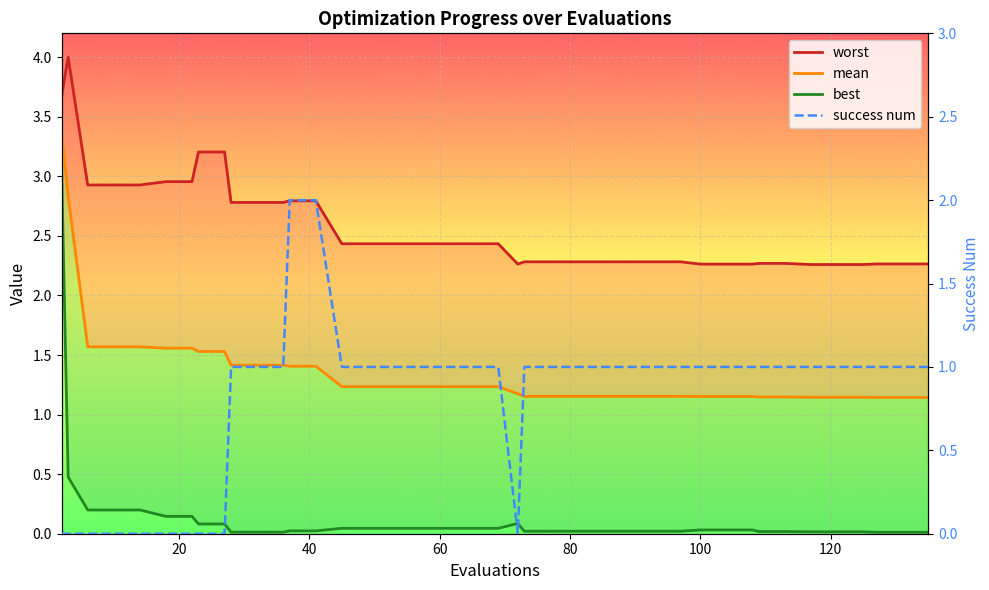

The success num series shows 0.3 at 37. True or false?

False